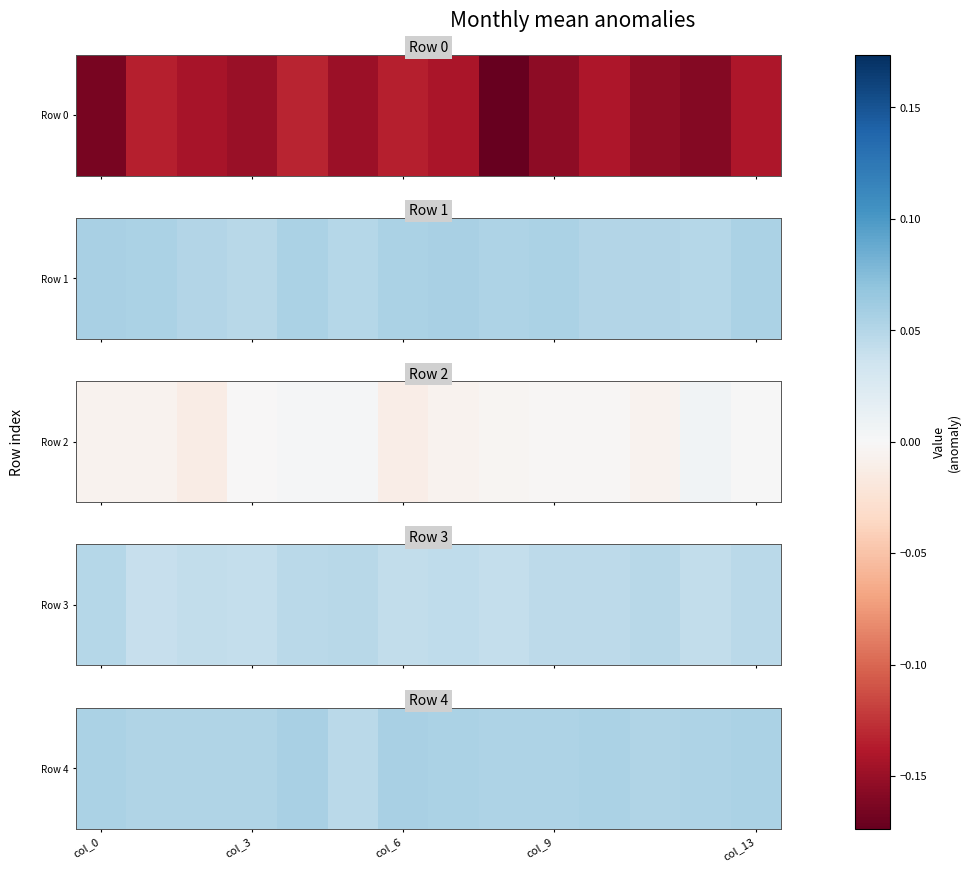

What is the approximate value at col_9?

0.1